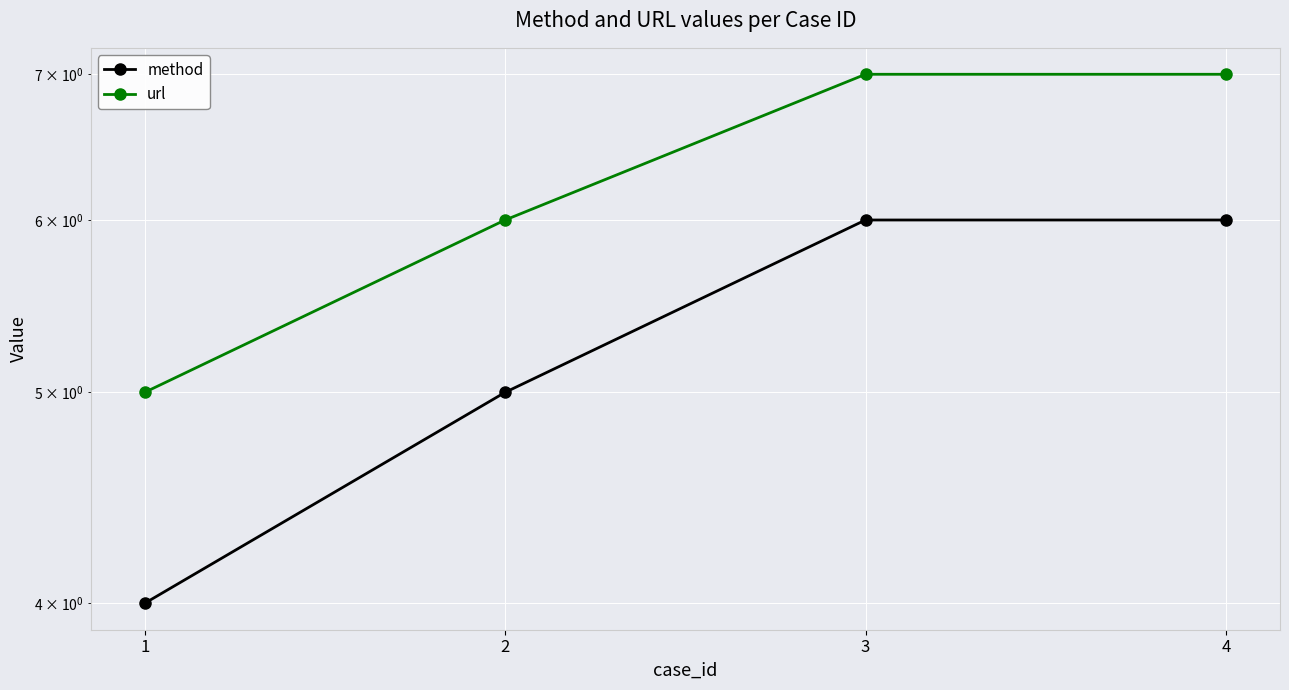

What is the difference between the maximum and minimum values in the method series?

2